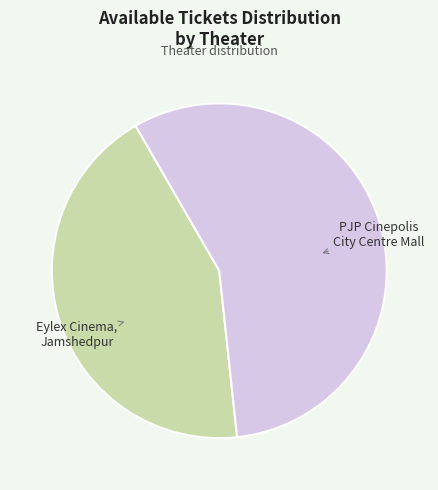

Is there any slice that represents more than half of the pie?

Yes